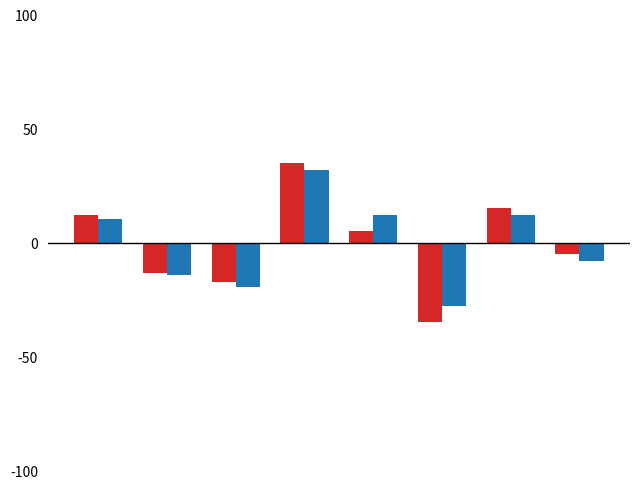

What is the minimum value shown in the chart?

-34.6